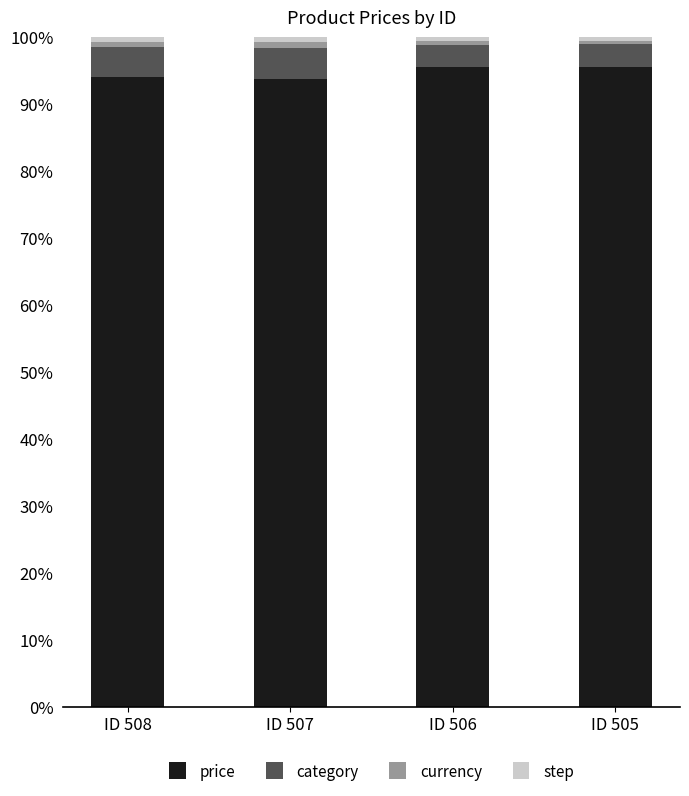

What is the maximum value for price?

95.5